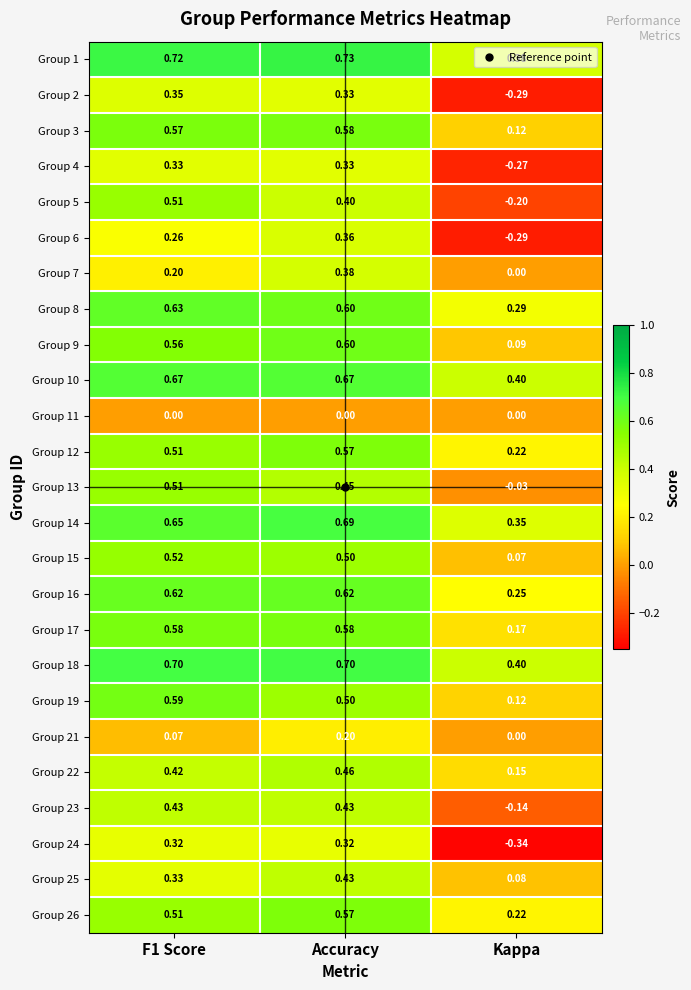

Which label corresponds to the largest value in the chart?

Accuracy